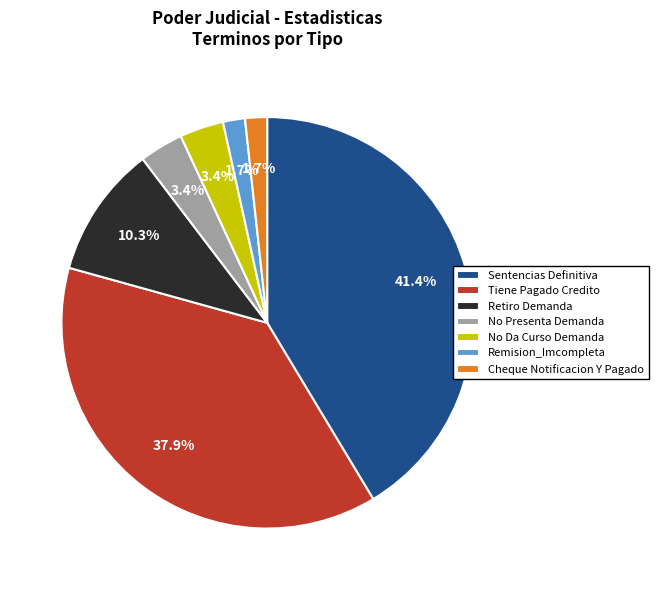

Which category has the biggest portion of the pie?

Sentencias Definitiva